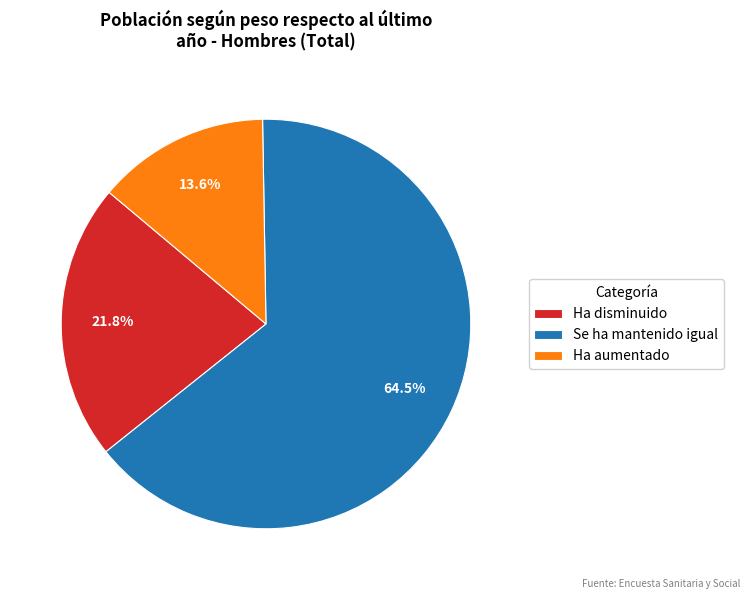

Is Ha disminuido the majority of the pie?

No